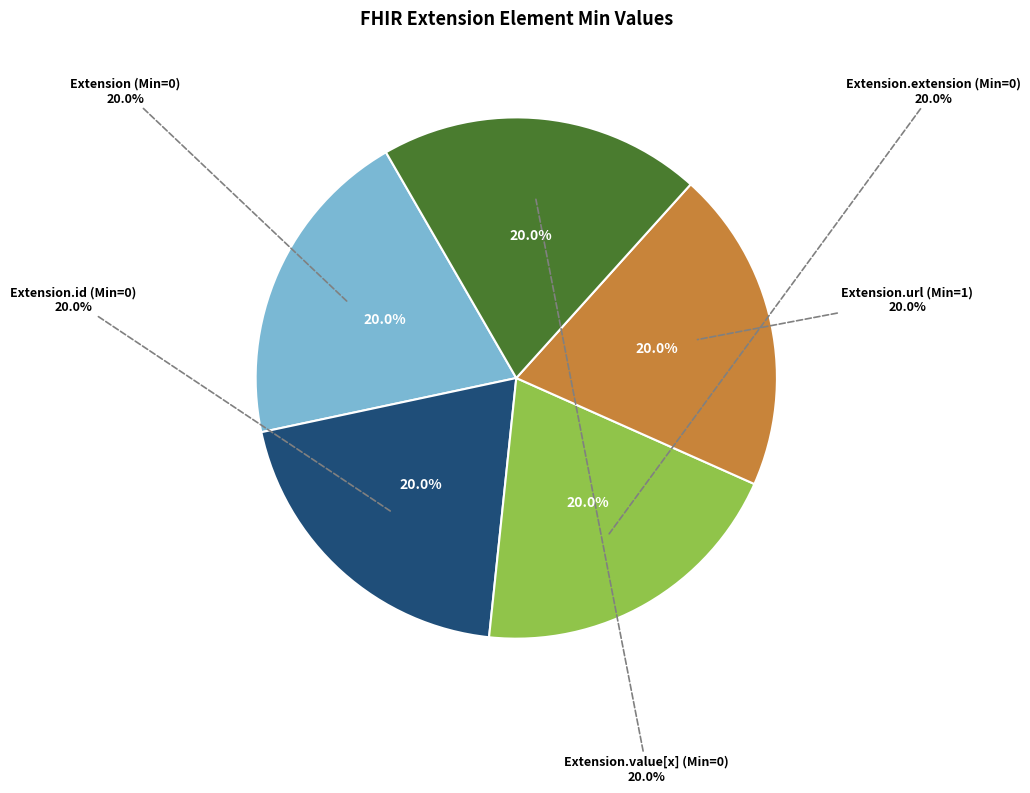

Rank the categories by value from highest to lowest.

Extension.url, Extension, Extension.id, Extension.extension, Extension.value[x]